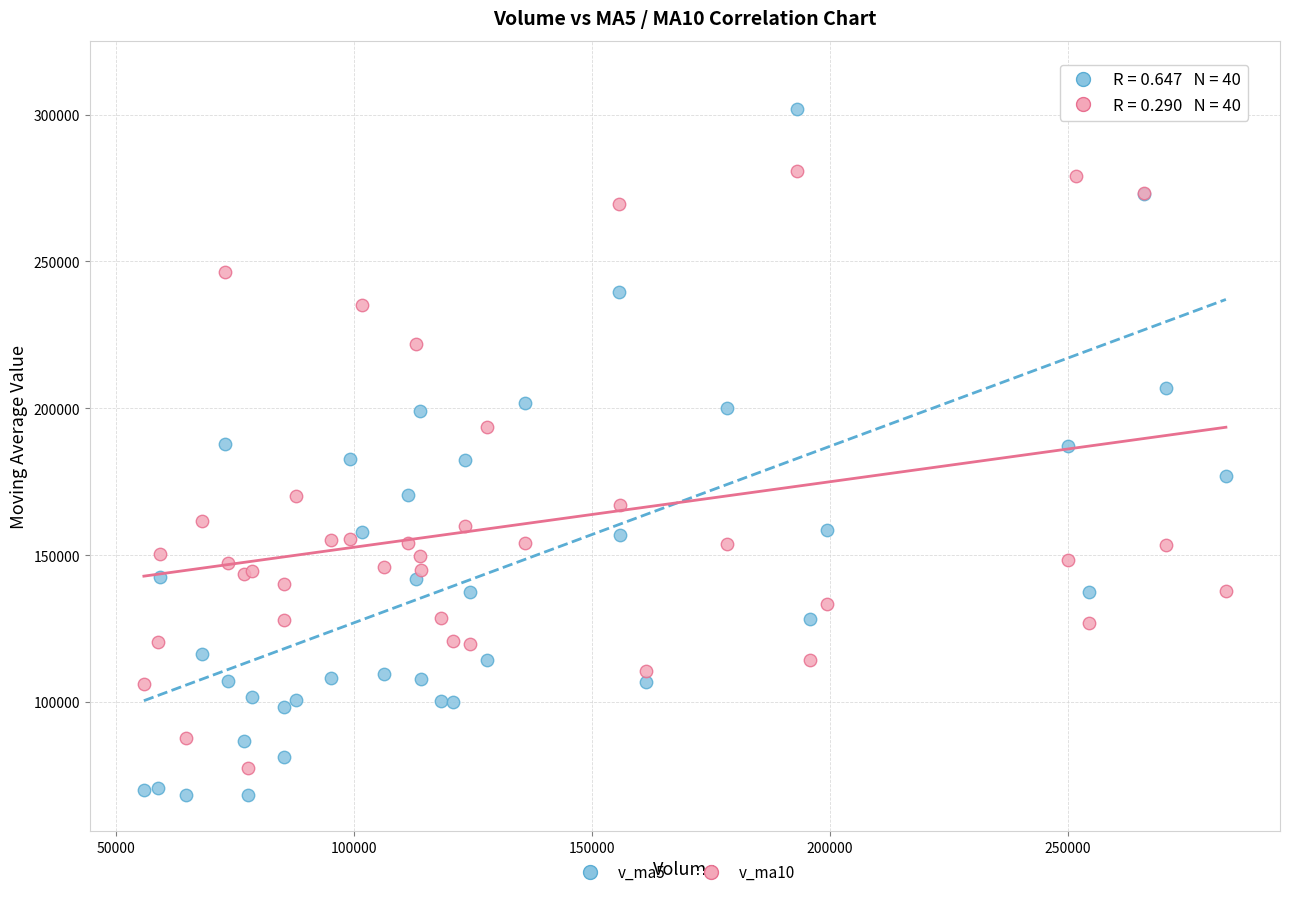

Which series has the widest spread of Y values?

v_ma5